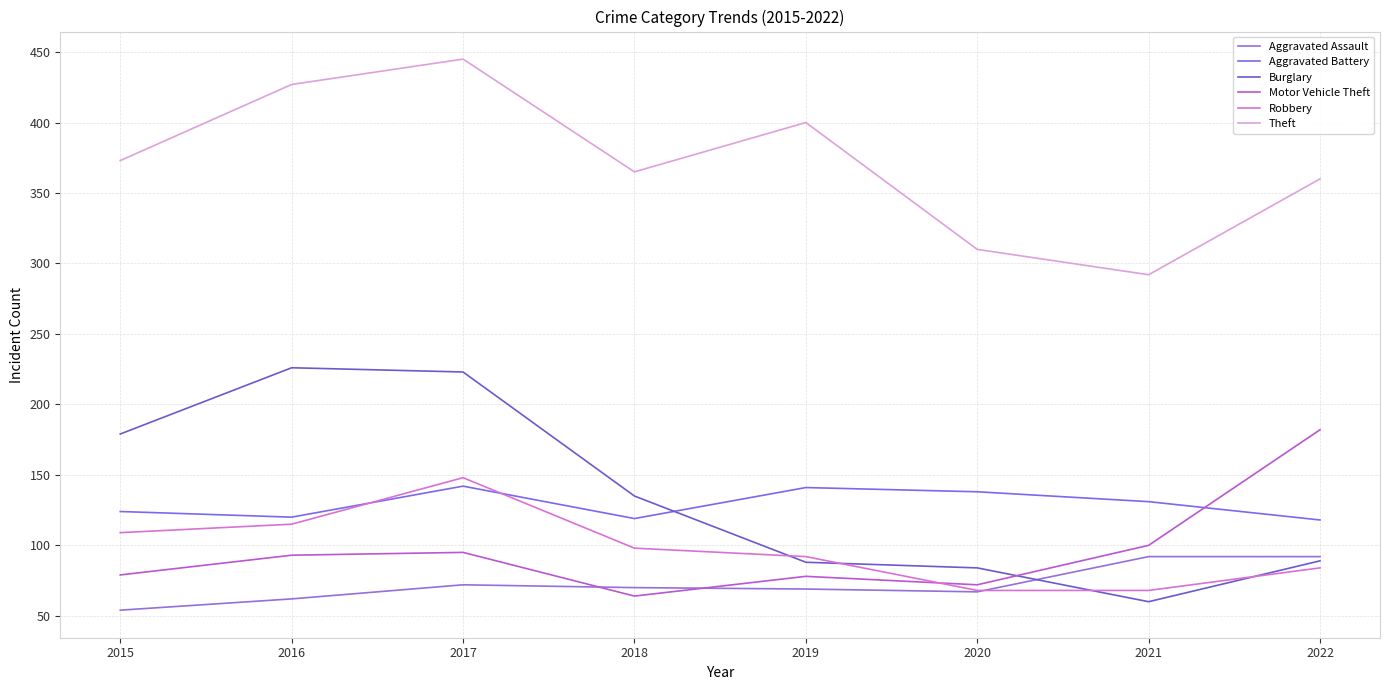

Which category has the highest value in the Motor Vehicle Theft series?

2022